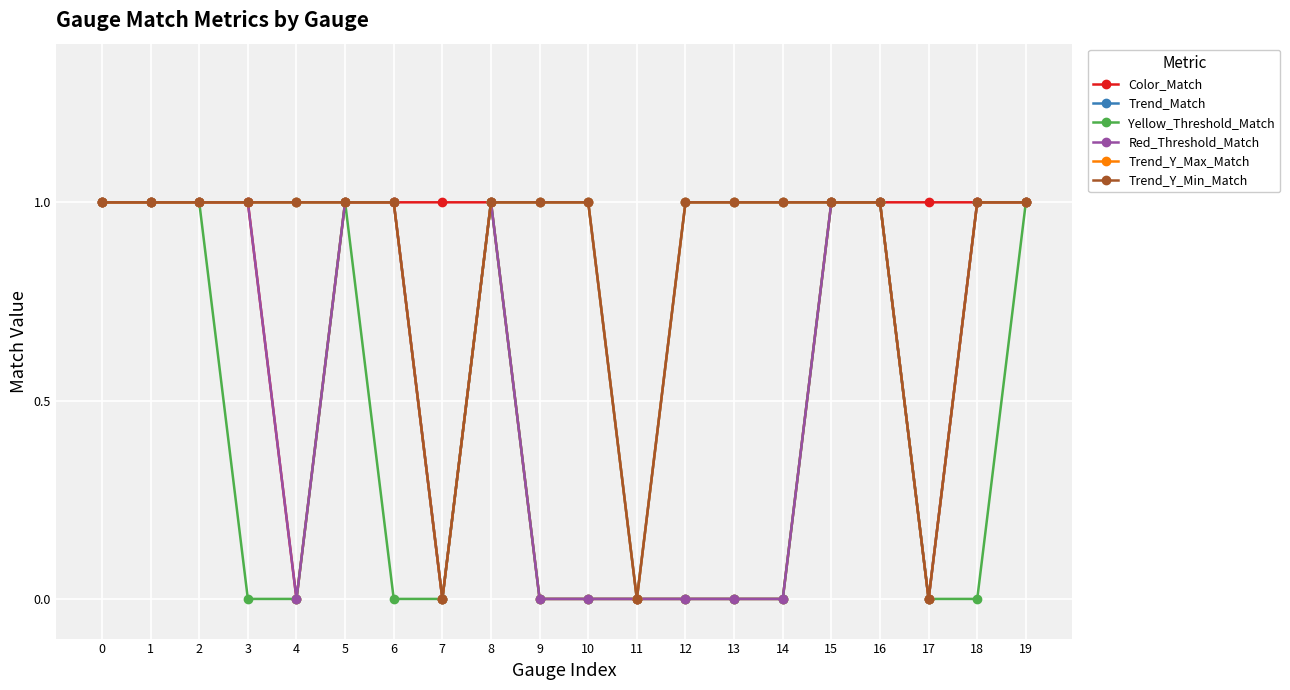

Reading left to right, extract all data points from this chart.

Color_Match: 0=1	1=1	2=1	3=1	4=0	5=1	6=1	7=1	8=1	9=0	10=0	11=0	12=0	13=0	14=0	15=1	16=1	17=1	18=1	19=1
Trend_Match: 0=1	1=1	2=1	3=1	4=1	5=1	6=1	7=0	8=1	9=1	10=1	11=0	12=1	13=1	14=1	15=1	16=1	17=0	18=1	19=1
Yellow_Threshold_Match: 0=1	1=1	2=1	3=0	4=0	5=1	6=0	7=0	8=1	9=0	10=0	11=0	12=0	13=0	14=0	15=1	16=1	17=0	18=0	19=1
Red_Threshold_Match: 0=1	1=1	2=1	3=1	4=0	5=1	6=1	7=0	8=1	9=0	10=0	11=0	12=0	13=0	14=0	15=1	16=1	17=0	18=1	19=1
Trend_Y_Max_Match: 0=1	1=1	2=1	3=1	4=1	5=1	6=1	7=0	8=1	9=1	10=1	11=0	12=1	13=1	14=1	15=1	16=1	17=0	18=1	19=1
Trend_Y_Min_Match: 0=1	1=1	2=1	3=1	4=1	5=1	6=1	7=0	8=1	9=1	10=1	11=0	12=1	13=1	14=1	15=1	16=1	17=0	18=1	19=1